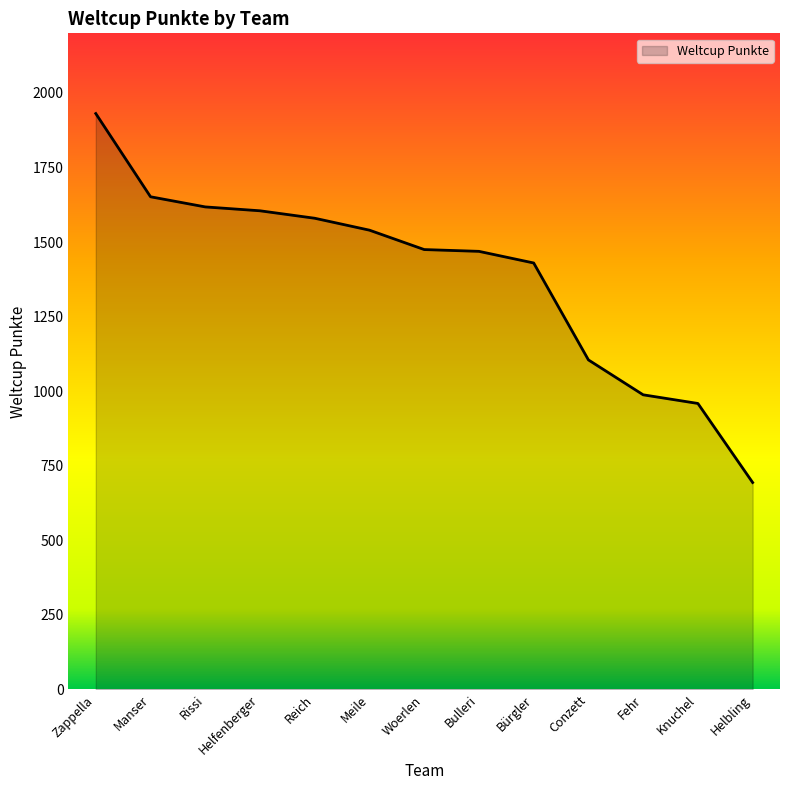

Which category has the lowest value across all series?

Helbling